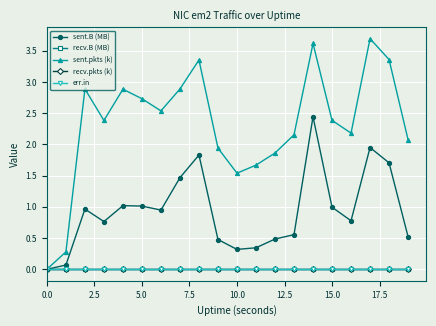

Does the chart have visible grid lines?

Yes